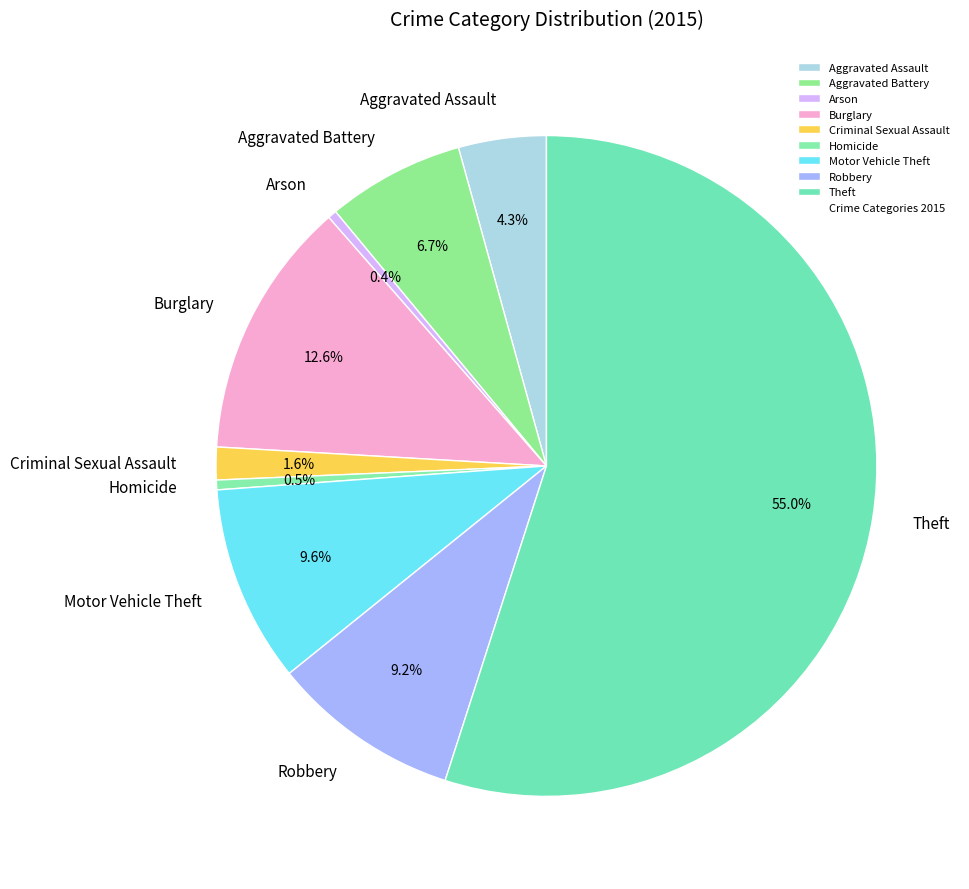

To the nearest percent, what portion does Criminal Sexual Assault represent?

2%